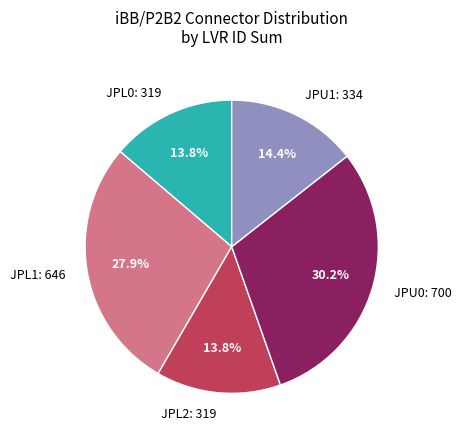

How many slices are in this pie chart?

5